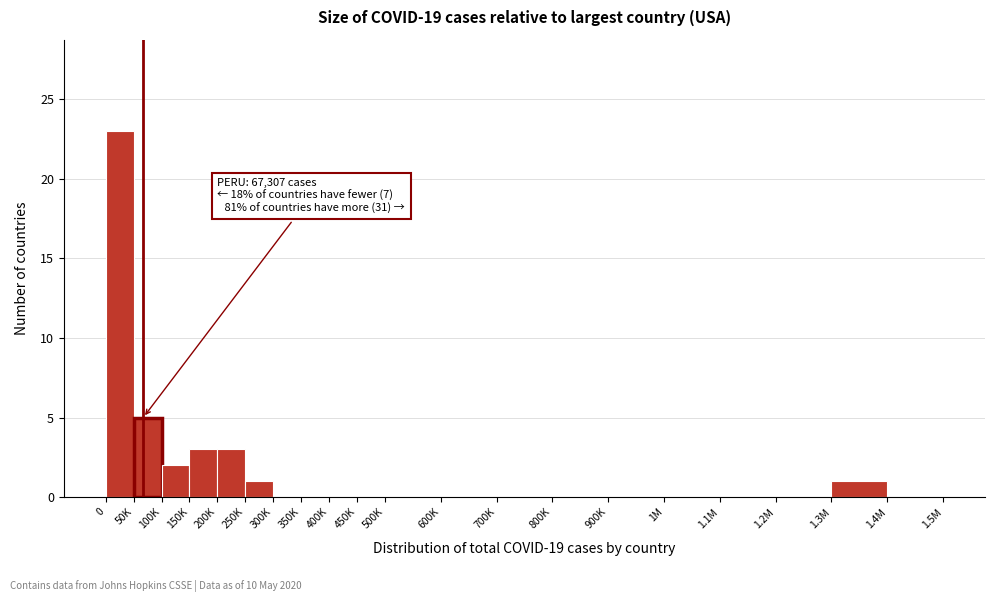

Reading left to right, what are all the values shown in this chart?

0=23	50K=5	100K=2	150K=3	200K=3	250K=1	300K=0	350K=0	400K=0	450K=0	500K=0	600K=0	700K=0	800K=0	900K=0	1M=0	1.1M=0	1.2M=0	1.3M=1	1.4M=0